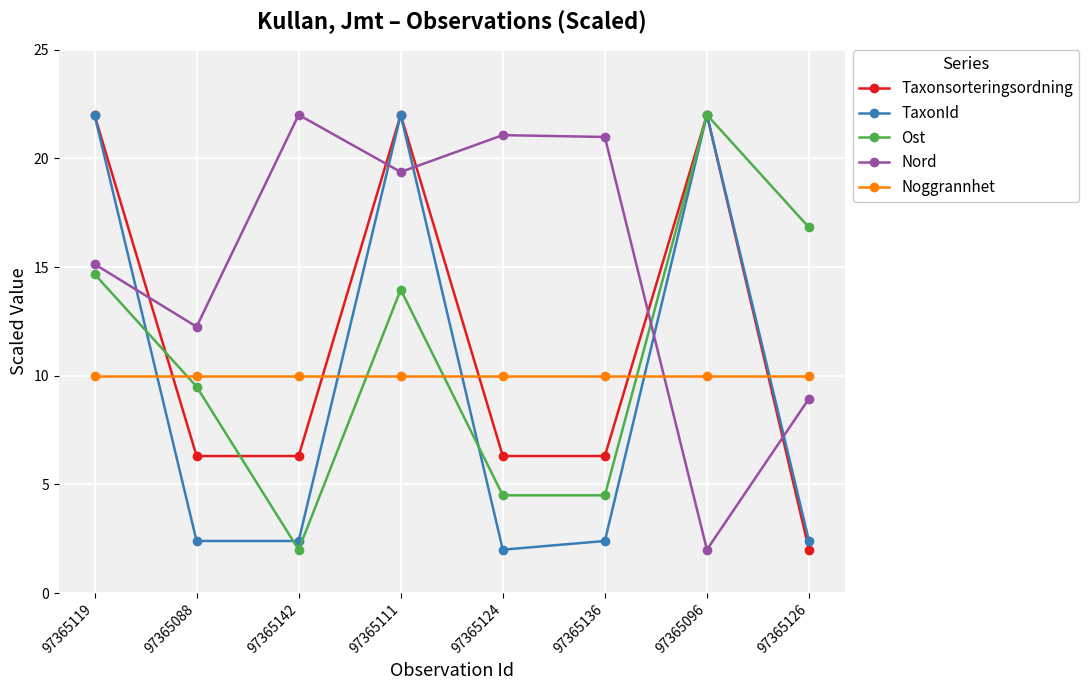

At which label is Nord closest to 12?

97365088